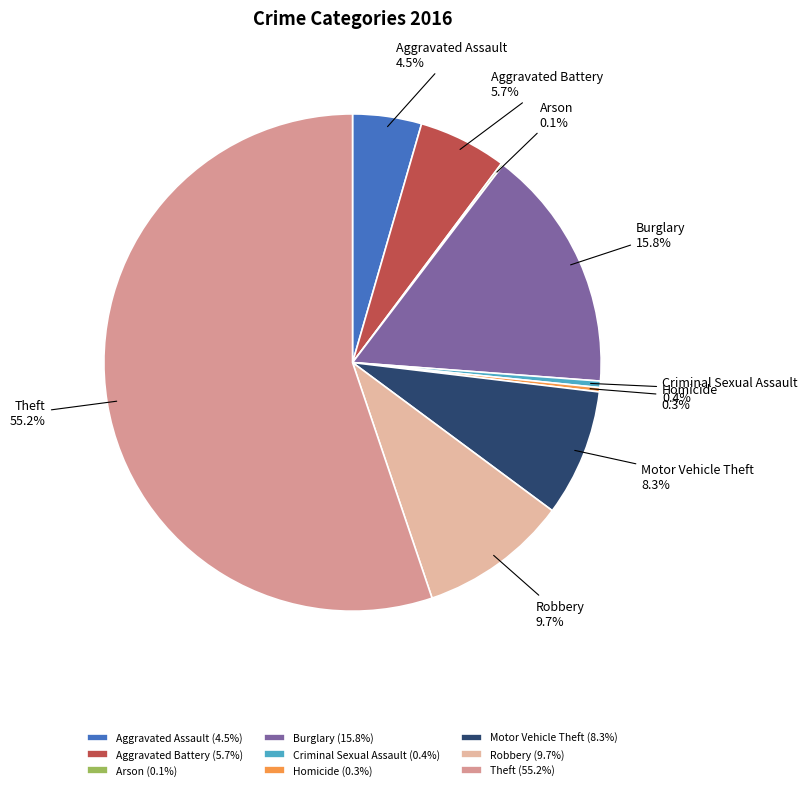

How much of the chart is everything except Motor Vehicle Theft?

91.7%